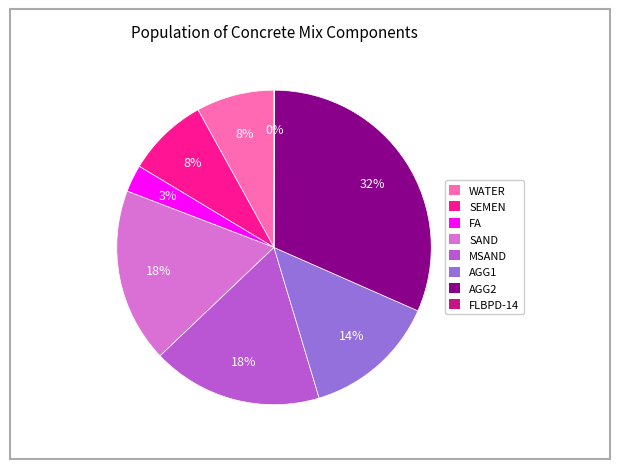

What percentage is the SAND slice, to the nearest percent?

18%